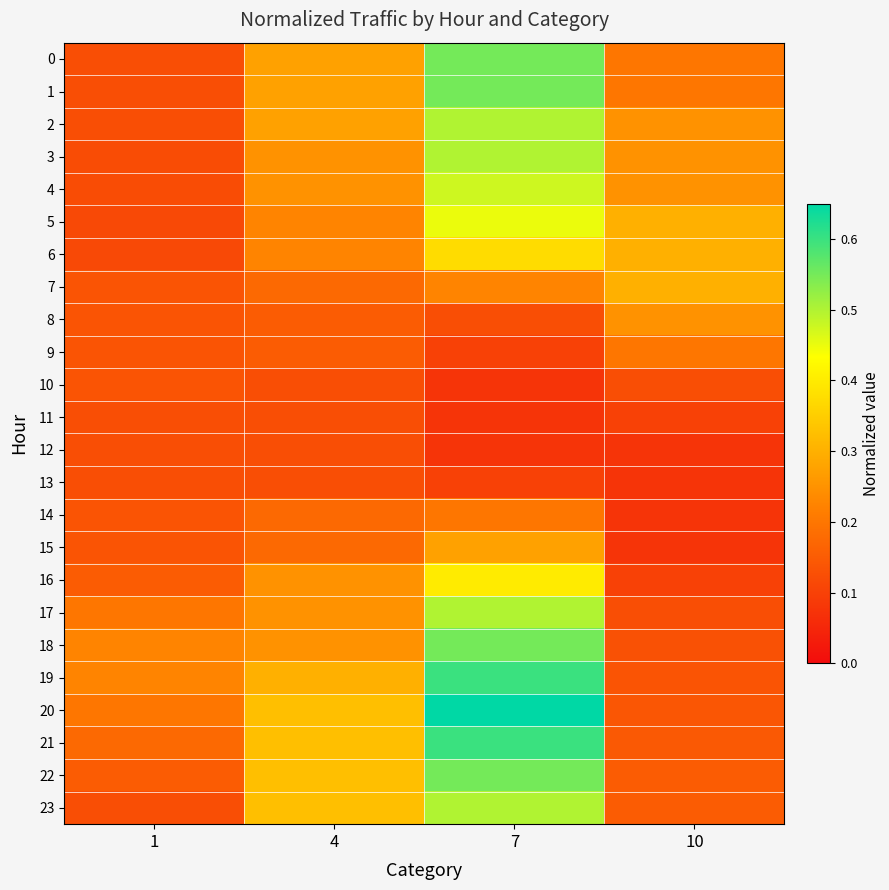

Rank the series by their maximum value, from lowest to highest.

11, 12, 13, 10, 9, 14, 8, 15, 7, 6, 16, 5, 4, 2, 3, 17, 23, 0, 1, 18, 22, 19, 21, 20